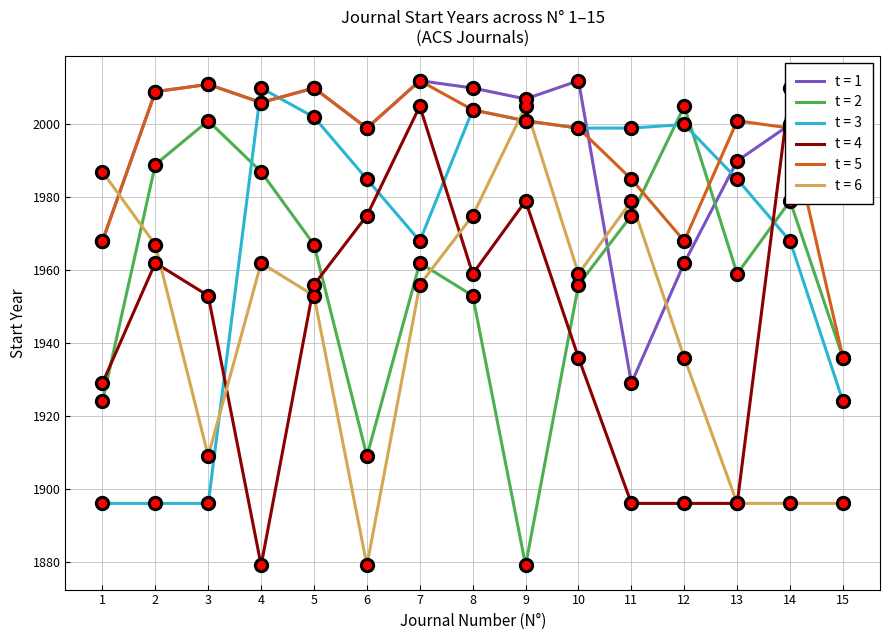

What are all the series names shown in the legend?

t = 1, t = 2, t = 3, t = 4, t = 5, t = 6